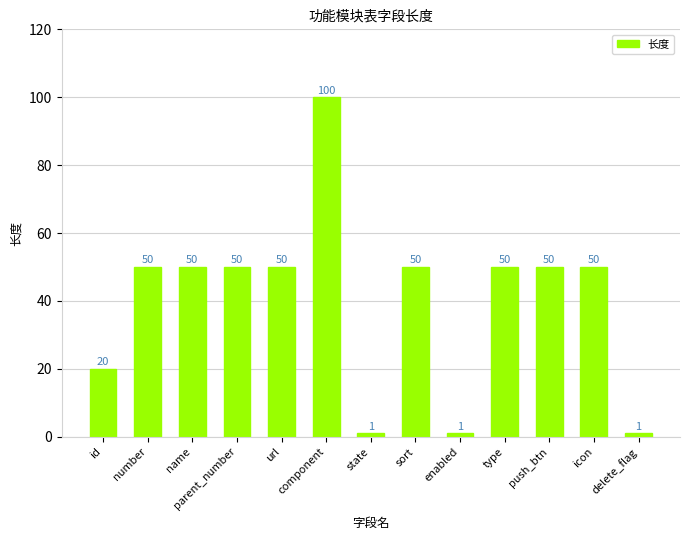

What is the label of the 12th bar from the left?

icon